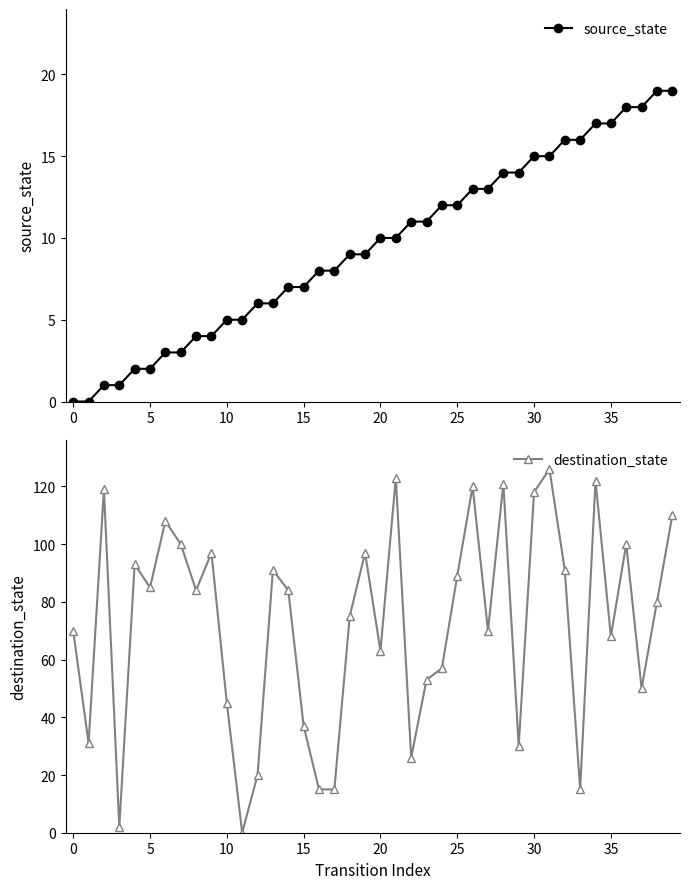

What is the label of the 19th point from the right?

21